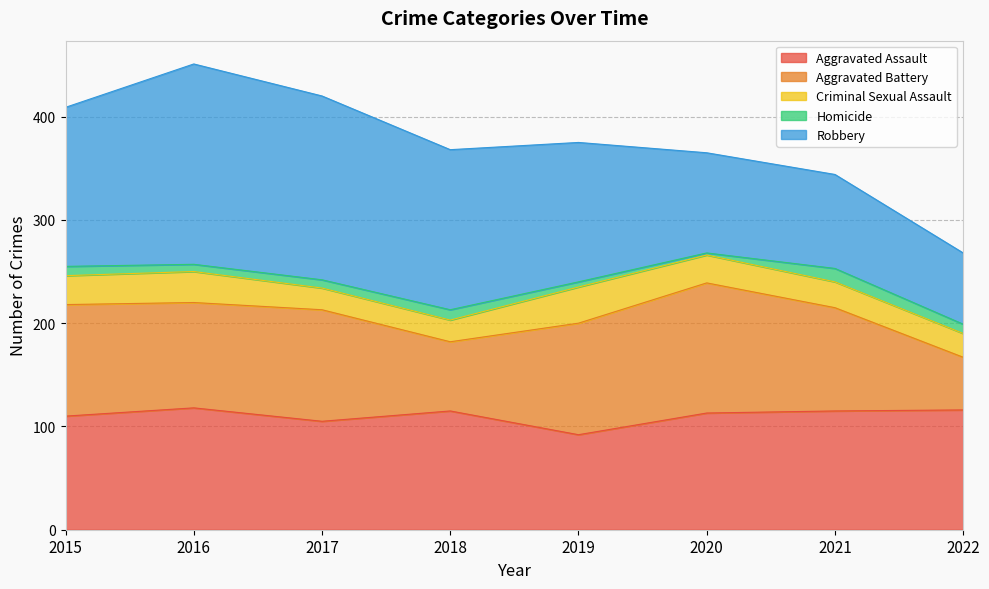

Reading right to left, list all the values displayed in this chart.

Aggravated Assault: 2022=116	2021=115	2020=113	2019=92	2018=115	2017=105	2016=118	2015=110
Aggravated Battery: 2022=51	2021=100	2020=126	2019=108	2018=67	2017=108	2016=102	2015=108
Criminal Sexual Assault: 2022=23	2021=25	2020=27	2019=35	2018=21	2017=21	2016=30	2015=28
Homicide: 2022=9	2021=13	2020=2	2019=5	2018=10	2017=8	2016=7	2015=9
Robbery: 2022=69	2021=91	2020=97	2019=135	2018=155	2017=178	2016=194	2015=154